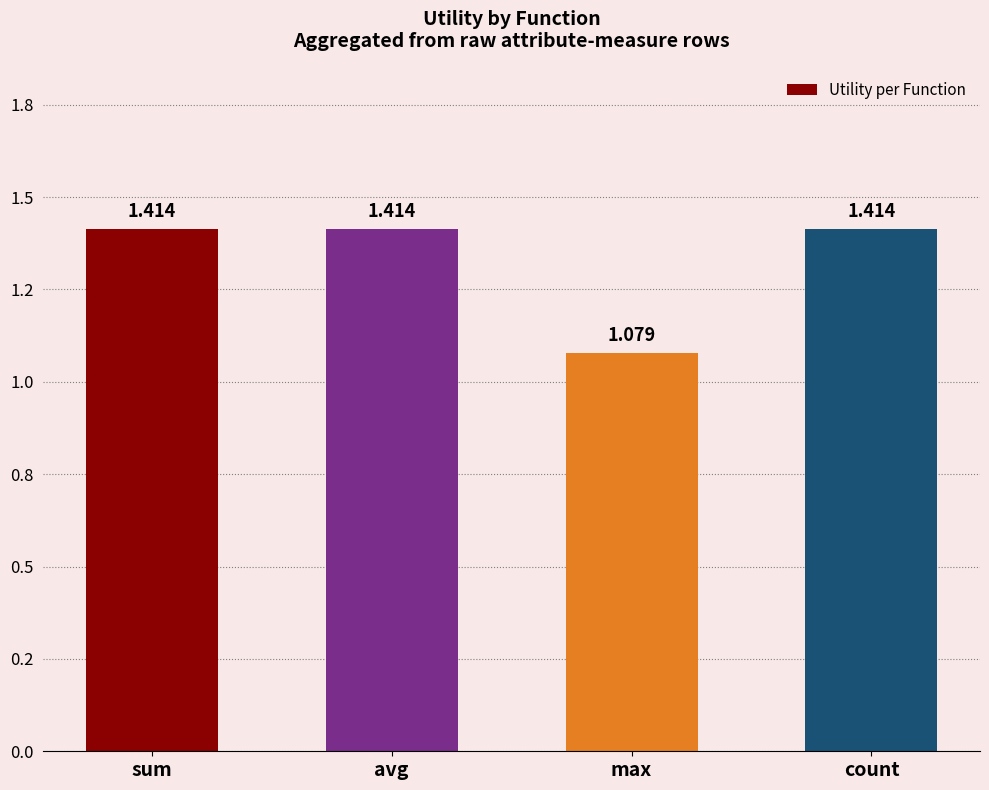

Are the bars horizontal?

No